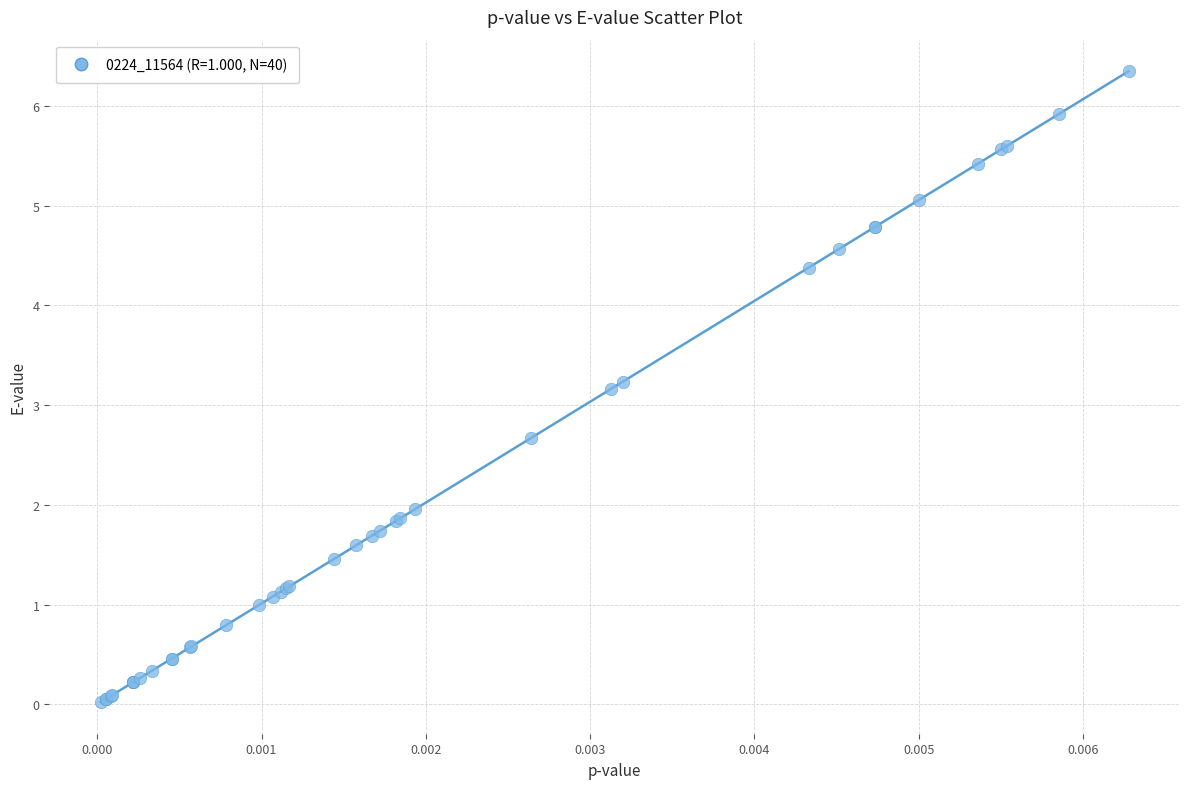

What Y value in the scatter plot is closest to 3?

3.2